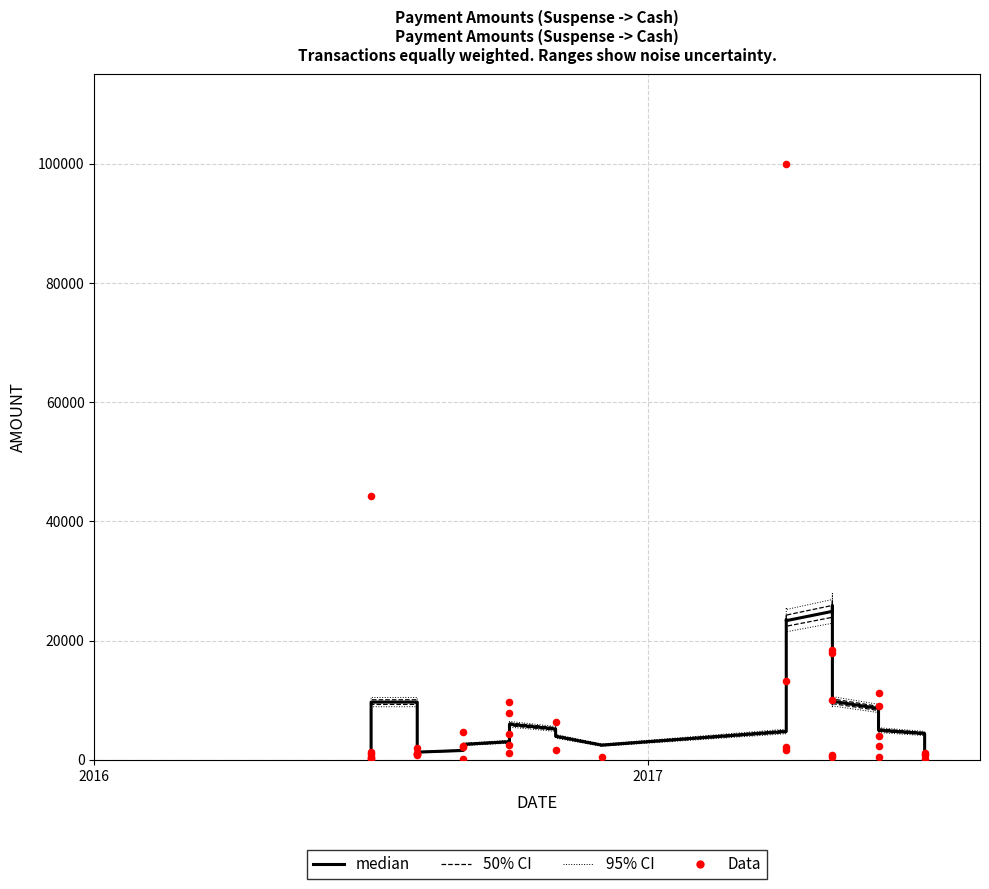

Which series has the largest Y range (max minus min)?

Data